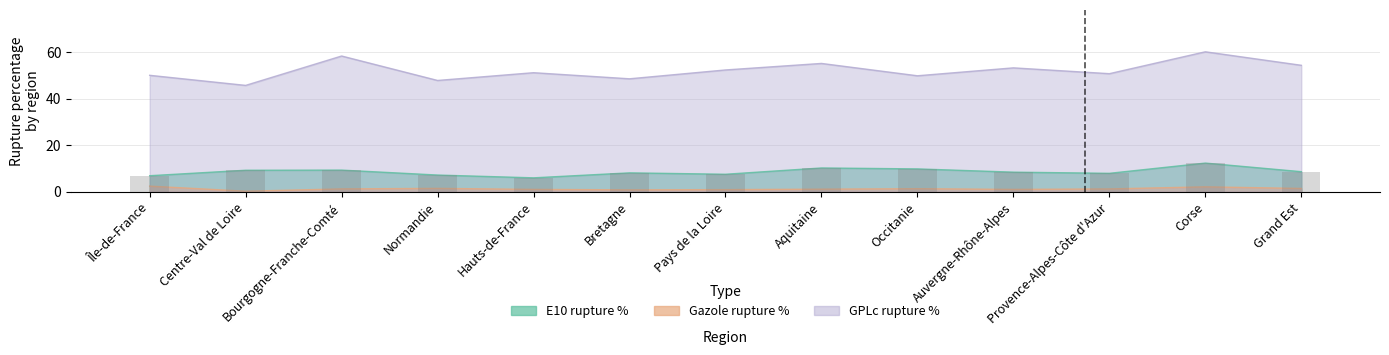

Reading right to left, list all the values displayed in this chart.

E10 rupture %: Grand Est=8.6	Corse=12.3	Provence-Alpes-Côte d'Azur=7.9	Auvergne-Rhône-Alpes=8.4	Occitanie=9.8	Aquitaine=10.2	Pays de la Loire=7.5	Bretagne=8.1	Hauts-de-France=6.0	Normandie=7.2	Bourgogne-Franche-Comté=9.3	Centre-Val de Loire=9.2	Île-de-France=6.9
Gazole rupture %: Grand Est=1.4	Corse=2.1	Provence-Alpes-Côte d'Azur=1.2	Auvergne-Rhône-Alpes=1.0	Occitanie=1.3	Aquitaine=1.1	Pays de la Loire=0.9	Bretagne=0.8	Hauts-de-France=1.0	Normandie=1.4	Bourgogne-Franche-Comté=1.2	Centre-Val de Loire=0.2	Île-de-France=2.4
GPLc rupture %: Grand Est=54.3	Corse=60.1	Provence-Alpes-Côte d'Azur=50.7	Auvergne-Rhône-Alpes=53.2	Occitanie=49.8	Aquitaine=55.1	Pays de la Loire=52.3	Bretagne=48.5	Hauts-de-France=51.1	Normandie=47.8	Bourgogne-Franche-Comté=58.3	Centre-Val de Loire=45.7	Île-de-France=50.0